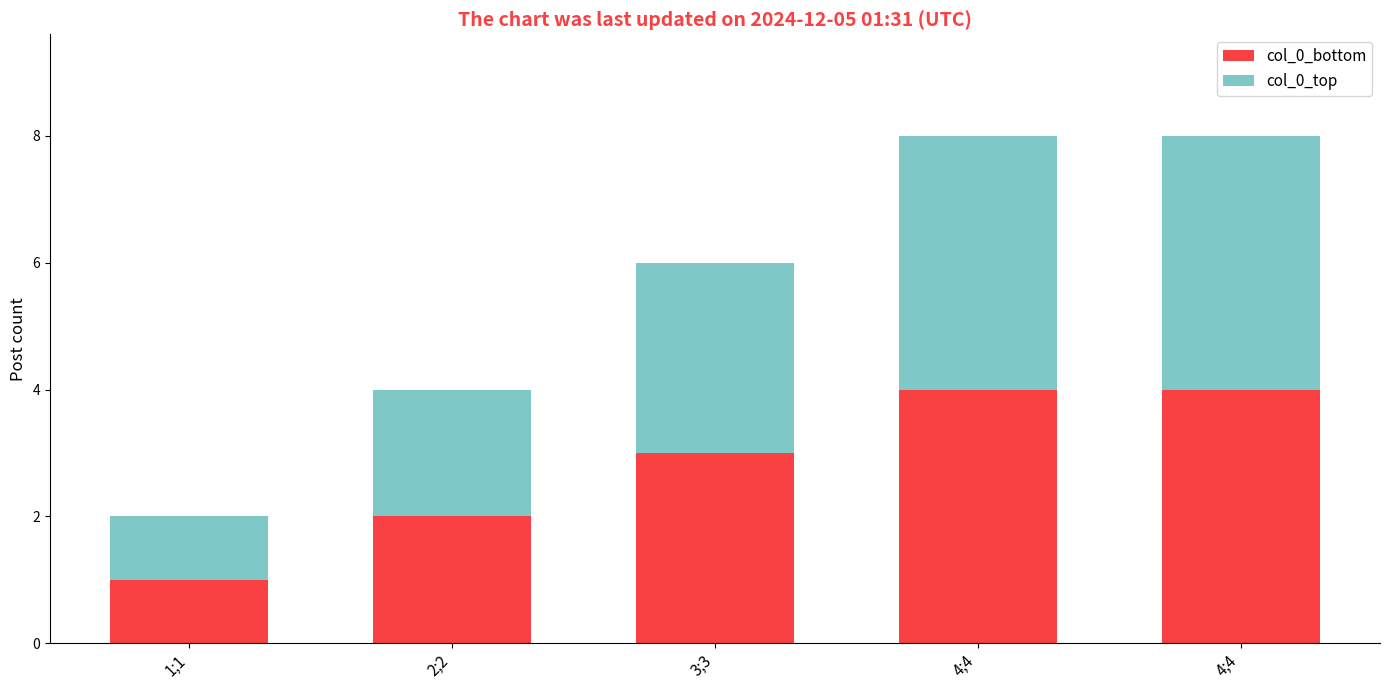

How many data points does each series have?

5